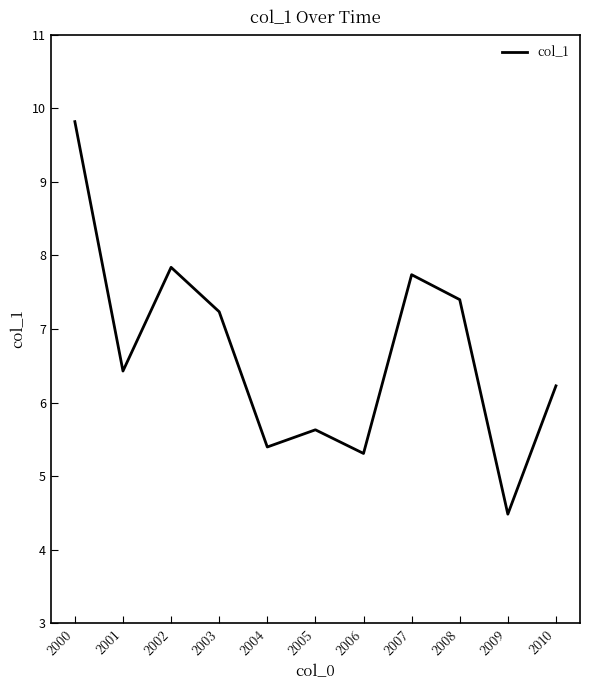

Between 2004 and 2000, which is larger?

2000